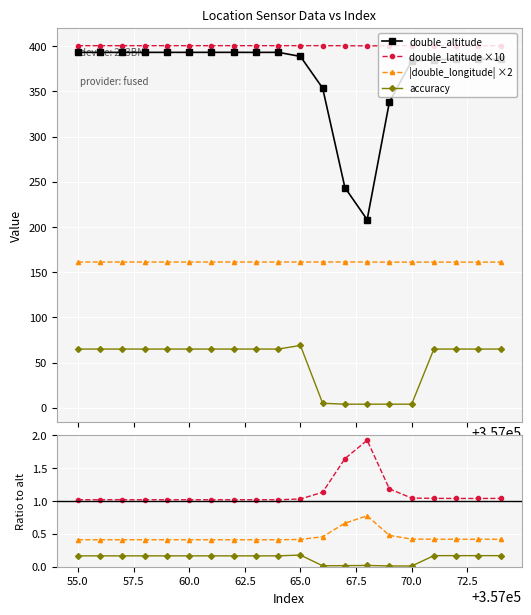

Count the double_longitude values in the range 161 to 162.

20